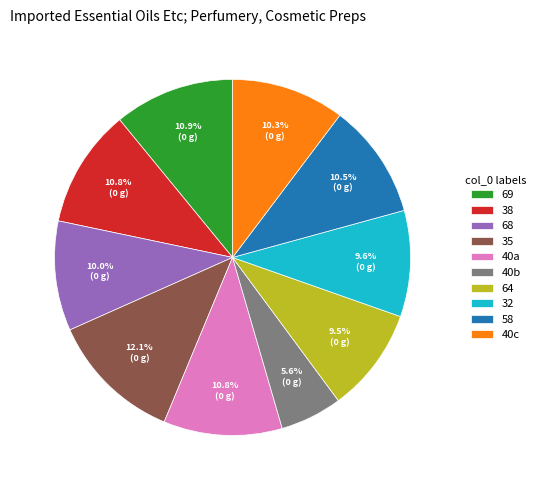

Does 38 account for over 50% of the chart?

No